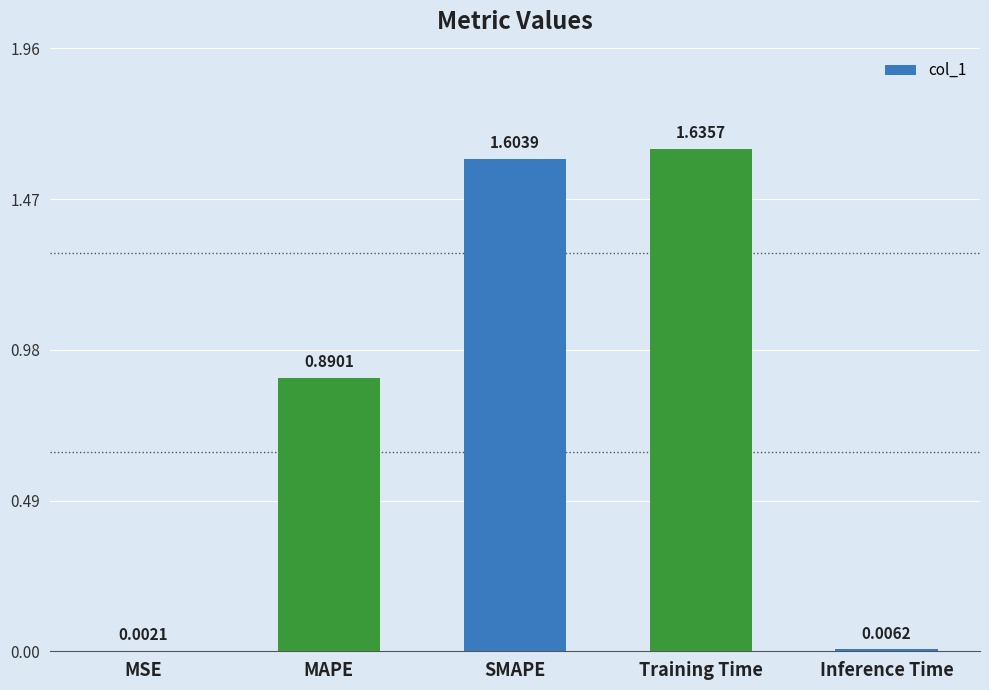

At which category does the chart reach its peak across all series?

Training Time